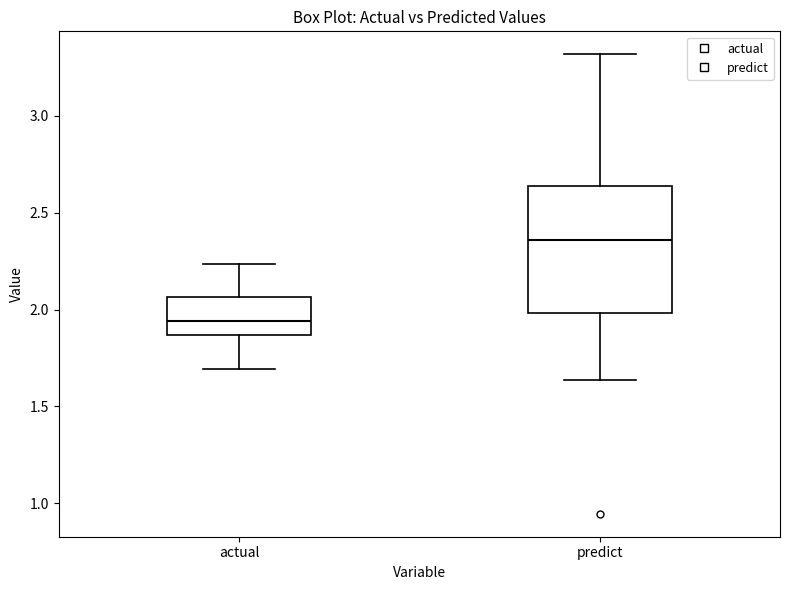

Where does the upper whisker of the box for predict end on the y-axis? The values are not printed on the chart, so give them approximately, as read against the axis.

3.30